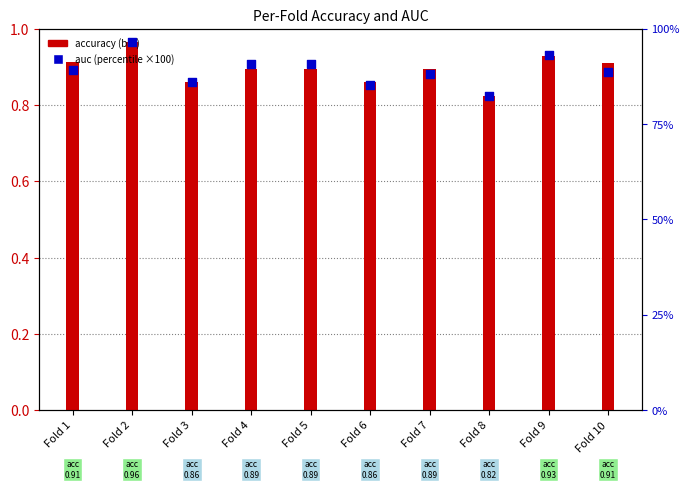

At which category is the sum across all series the highest?

Fold 2